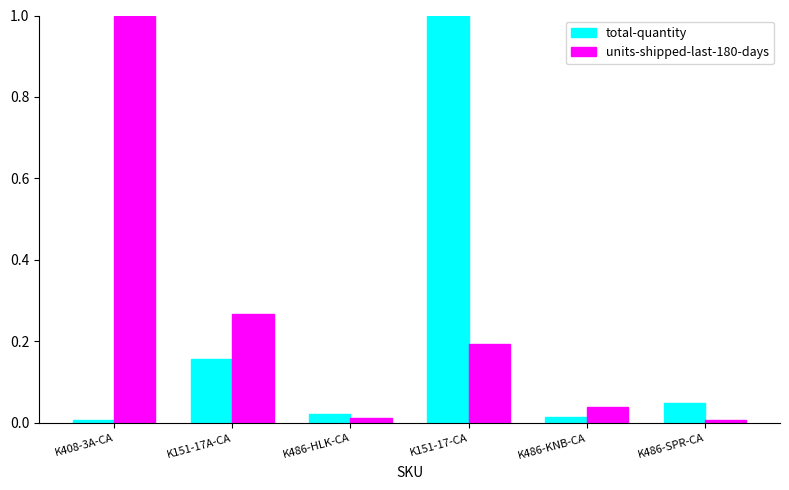

What is the difference between the maximum and minimum values in the total-quantity series?

1.0